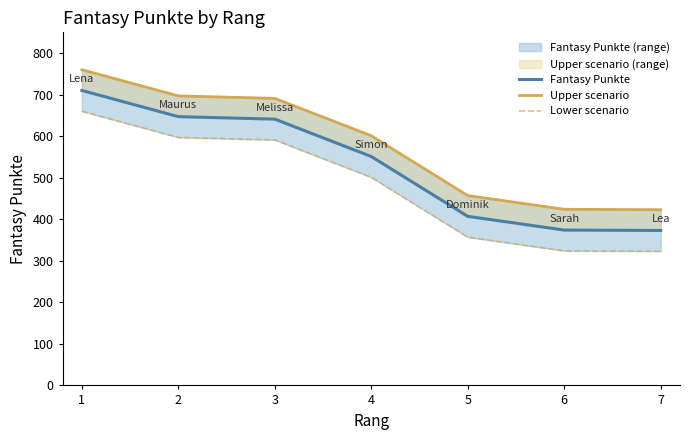

Reading left to right, extract all data points from this chart.

Fantasy Punkte: 1=710	2=647	3=641	4=551	5=407	6=374	7=373
Upper scenario: 1=760	2=697	3=691	4=601	5=457	6=424	7=423
Lower scenario: 1=660	2=597	3=591	4=501	5=357	6=324	7=323